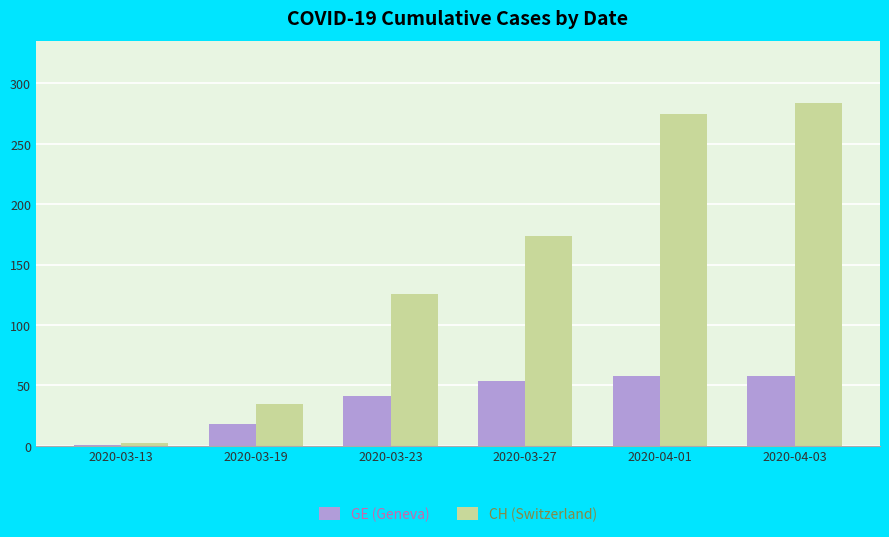

Between 2020-03-23 and 2020-03-27, which series saw the biggest shift?

CH (Switzerland)